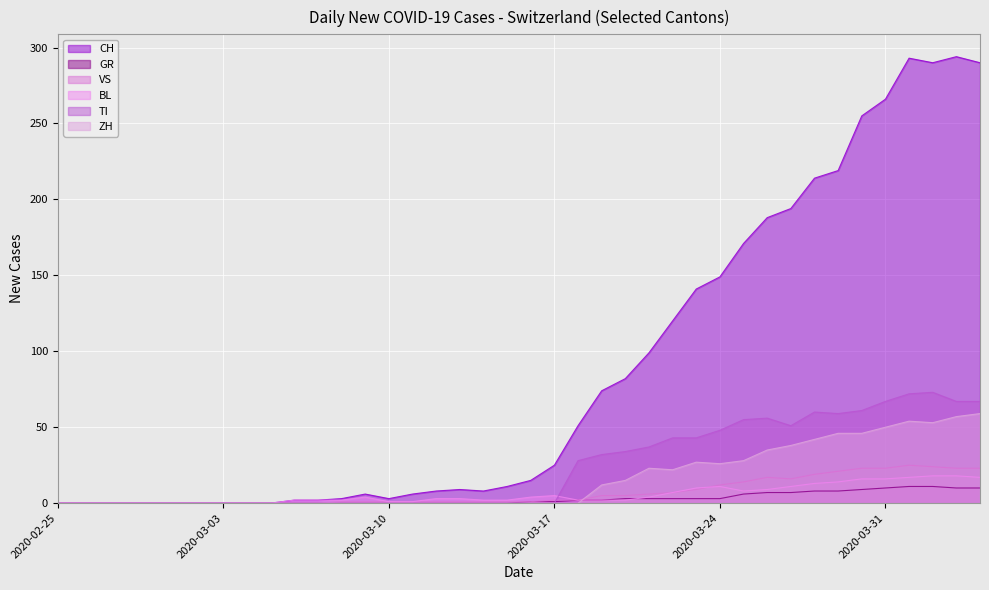

What is the average value of the VS series?

7